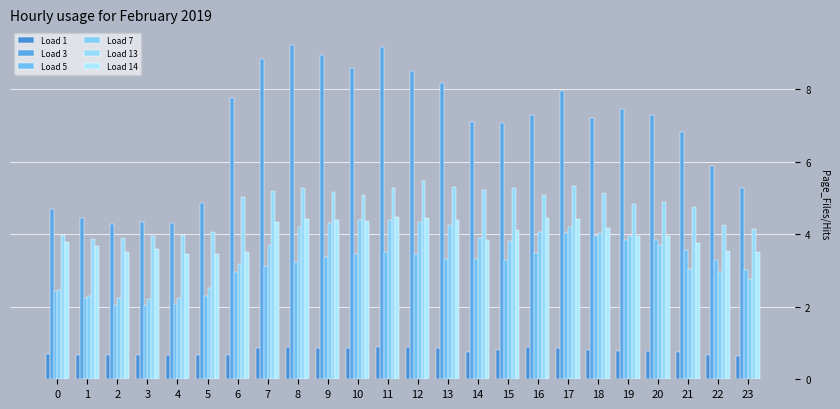

Rank the categories by Load 3 value from highest to lowest.

8, 11, 9, 7, 10, 12, 13, 17, 6, 19, 16, 20, 18, 14, 15, 21, 22, 23, 5, 0, 1, 3, 4, 2